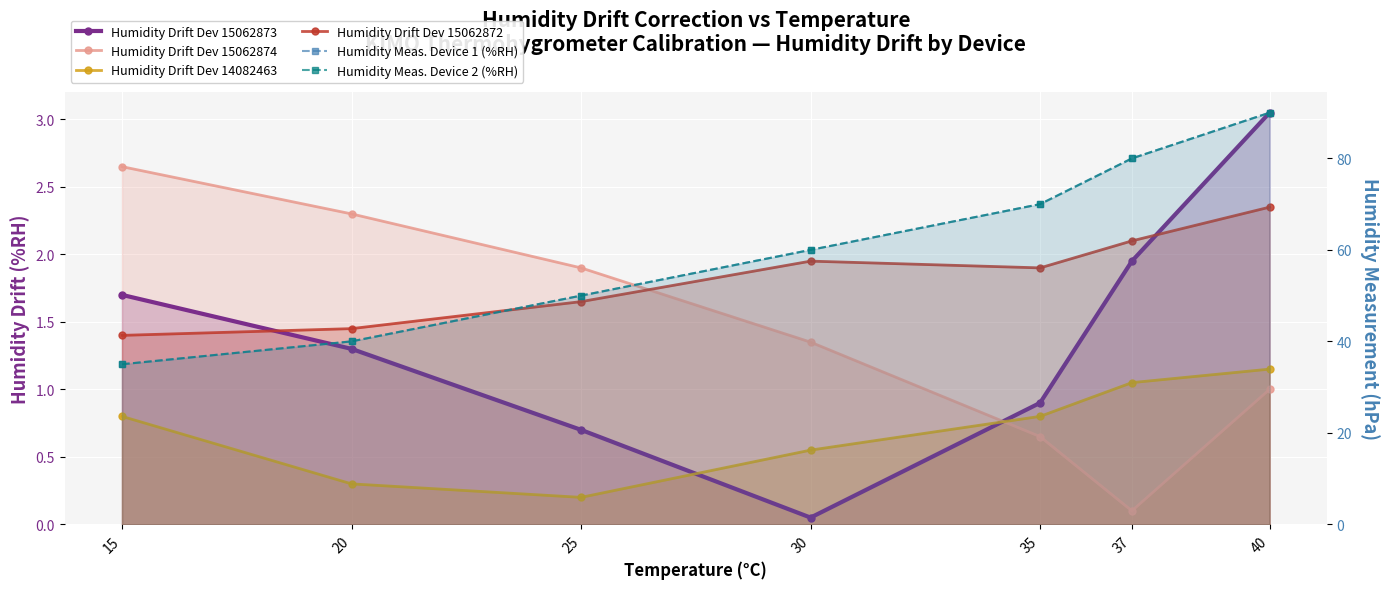

Where do Humidity Drift Dev 15062873 and Humidity Drift Dev 15062874 first cross each other?

30 and 35